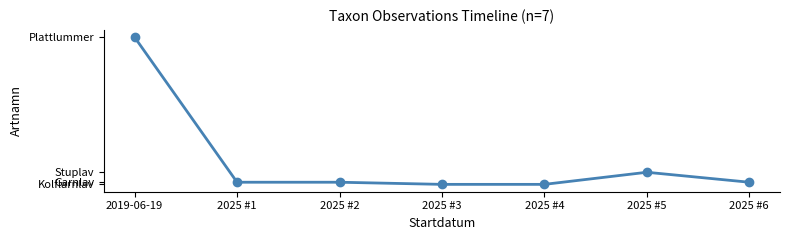

List the labels in order of value, smallest first.

2025 #3, 2025 #4, 2025 #1, 2025 #2, 2025 #6, 2025 #5, 2019-06-19